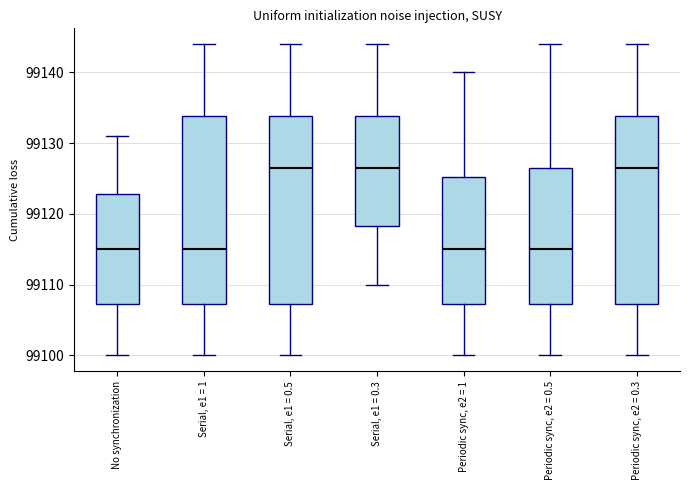

Reading left to right, transcribe this box plot: for each box, give where its median line is, the range the box spans, and where its two whiskers end, as read against the y-axis. The values are not printed on the chart, so give them approximately, as read against the axis.

No synchronization: median 99115, box 99107 to 99123, whiskers 99100 to 99131
Serial, e1 = 1: median 99115, box 99107 to 99134, whiskers 99100 to 99144
Serial, e1 = 0.5: median 99127, box 99107 to 99134, whiskers 99100 to 99144
Serial, e1 = 0.3: median 99127, box 99118 to 99134, whiskers 99110 to 99144
Periodic sync, e2 = 1: median 99115, box 99107 to 99125, whiskers 99100 to 99140
Periodic sync, e2 = 0.5: median 99115, box 99107 to 99127, whiskers 99100 to 99144
Periodic sync, e2 = 0.3: median 99127, box 99107 to 99134, whiskers 99100 to 99144